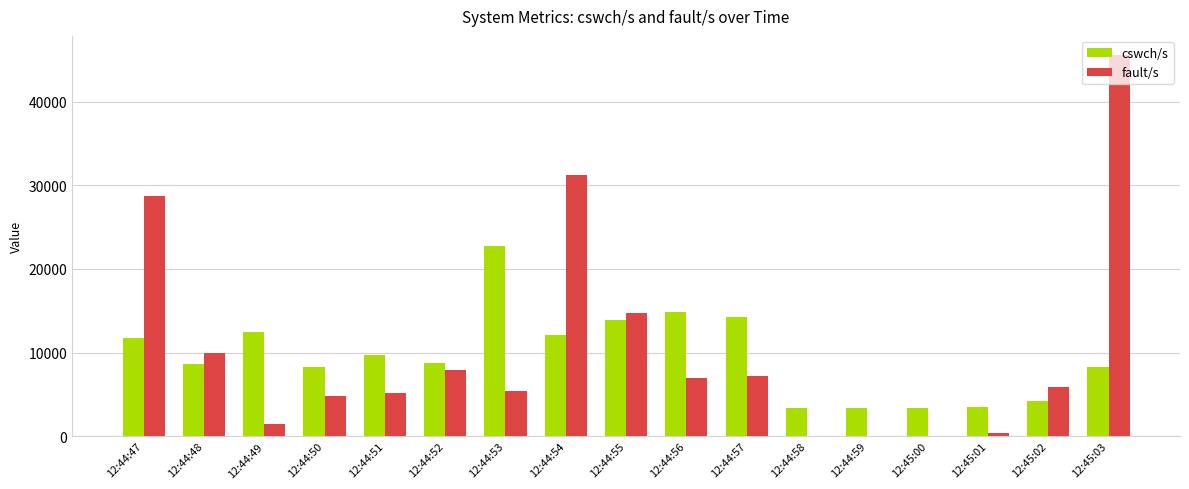

Are the bars grouped side by side (vs. stacked)?

Yes